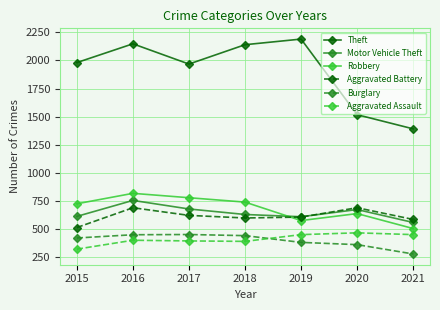

Between 2018 and 2021, which series saw the biggest shift?

Theft